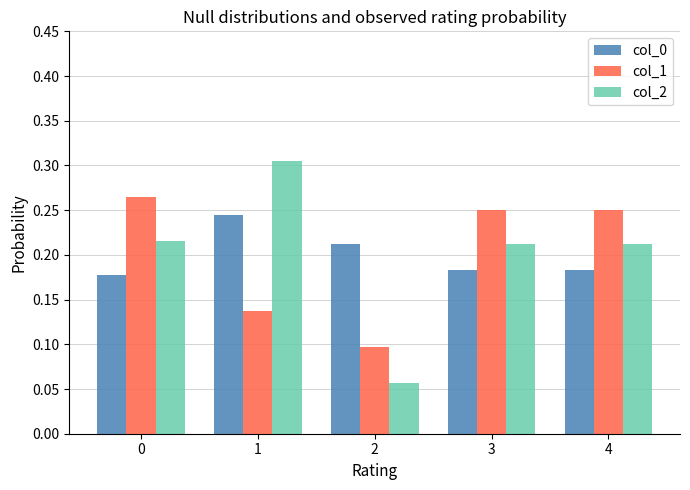

Which series has the largest range (max minus min)?

col_2